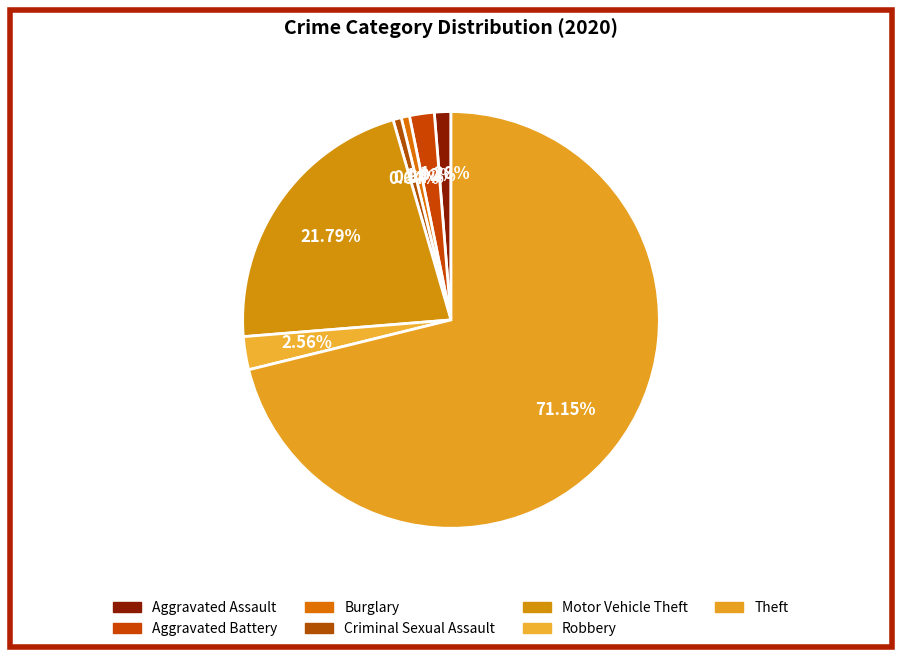

To the nearest percent, what portion does Aggravated Assault represent?

1%